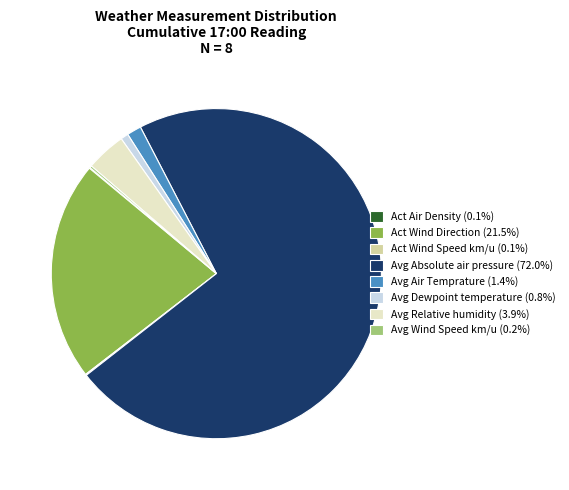

Is there any slice that represents more than half of the pie?

Yes